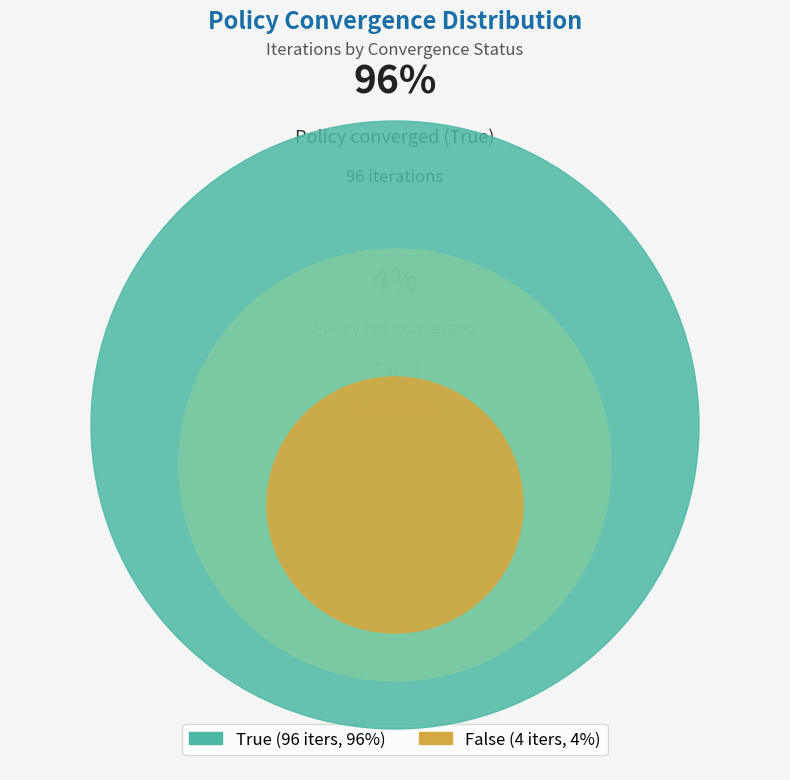

Combined, what portion of the pie is True and False?

100.0%